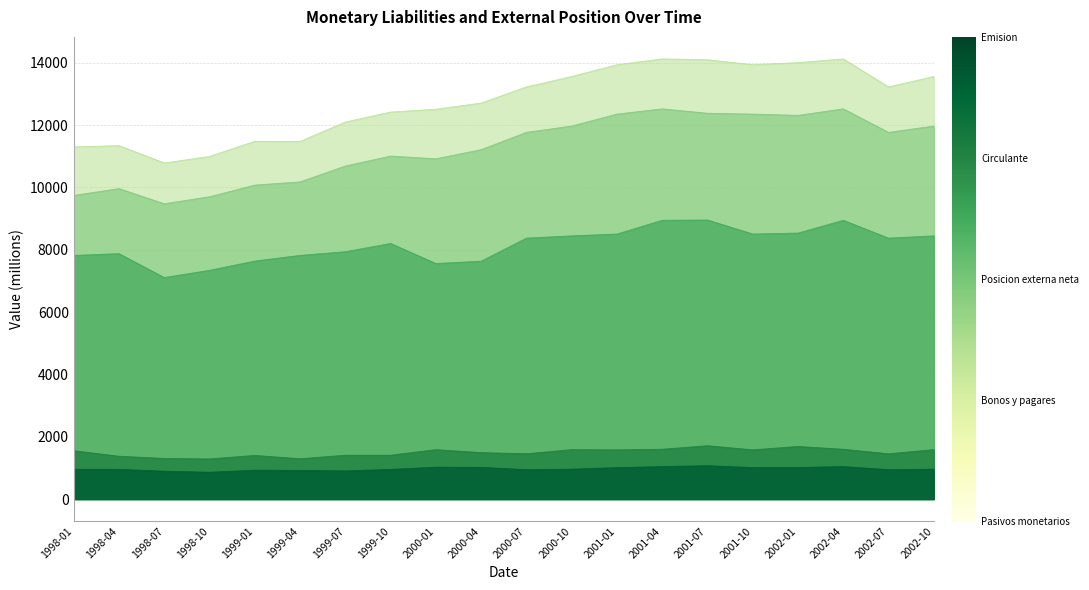

What is the smallest value displayed?

865